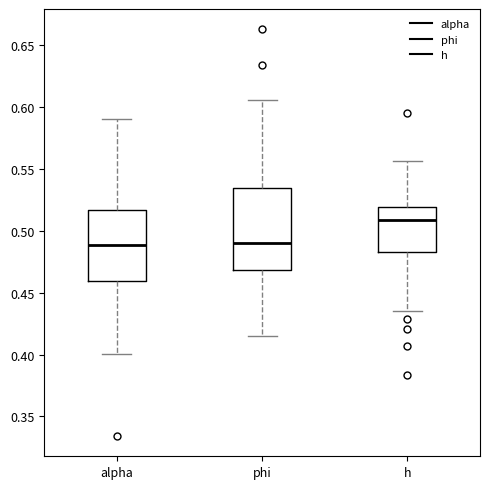

Which box is the tallest, from its lower edge to its upper edge?

phi